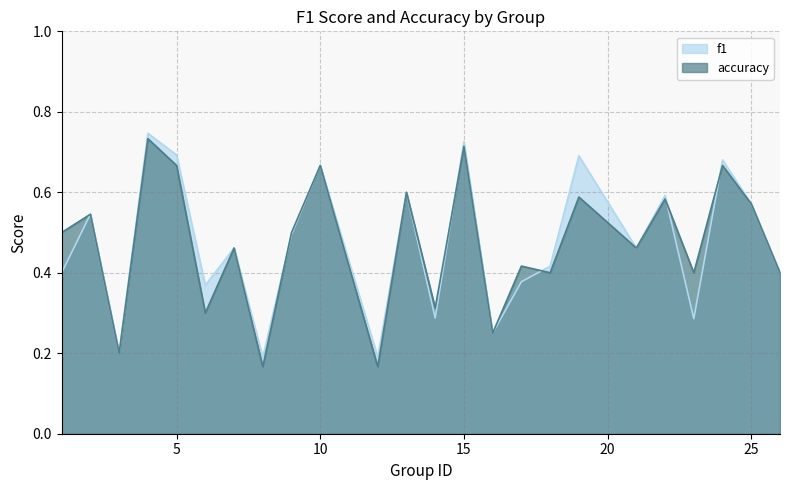

Does the chart have visible grid lines?

Yes